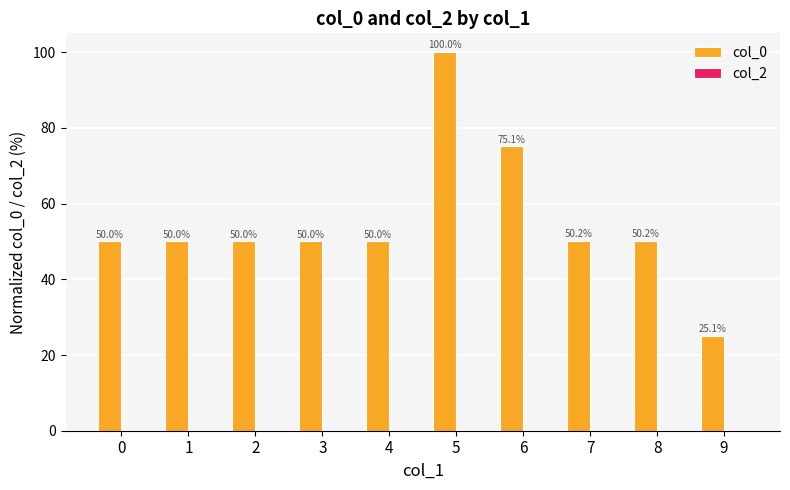

Which has a higher value, 2 or 8?

8